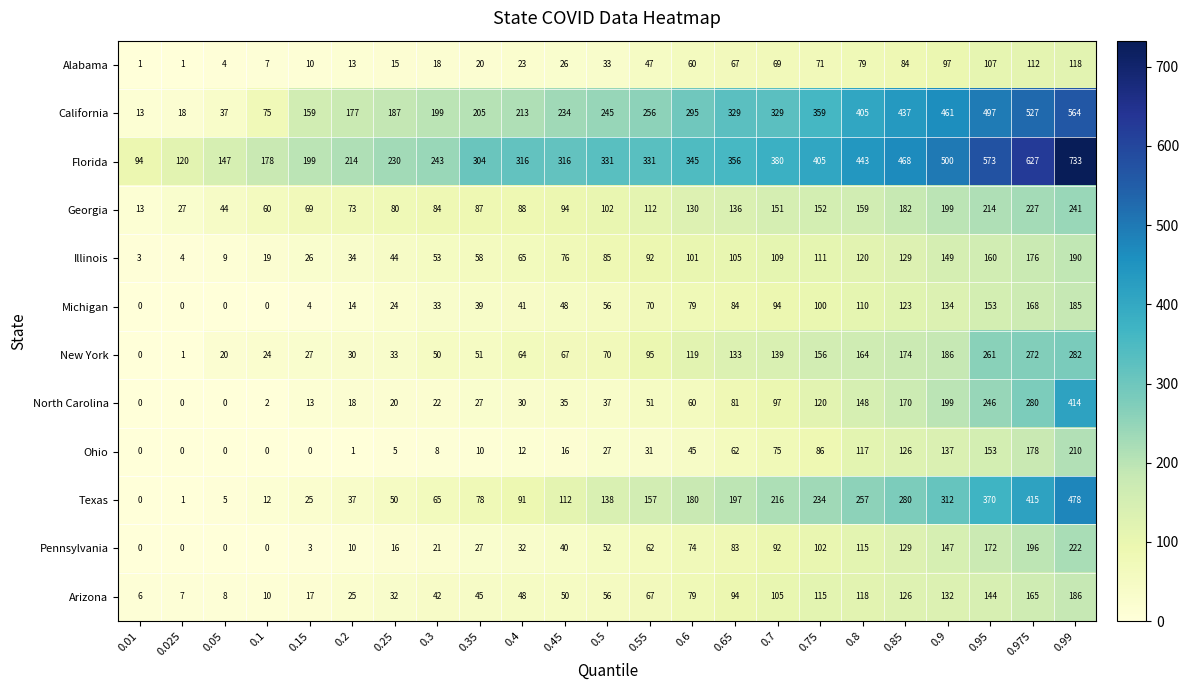

What is the maximum value shown in the chart?

733